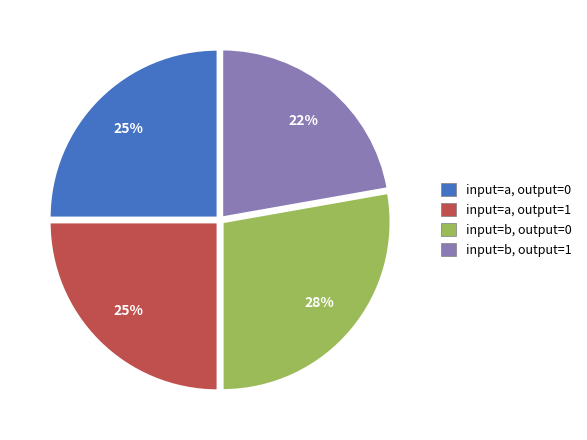

To the nearest percent, what is the combined percentage of input=a, output=0 and input=a, output=1?

50%